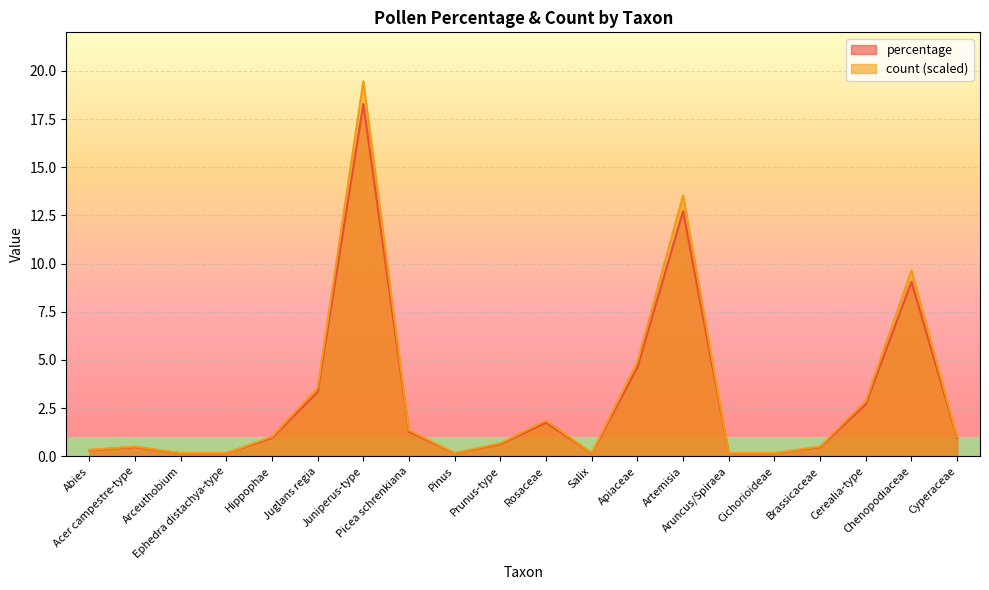

At how many categories does at least one series exceed 12?

2